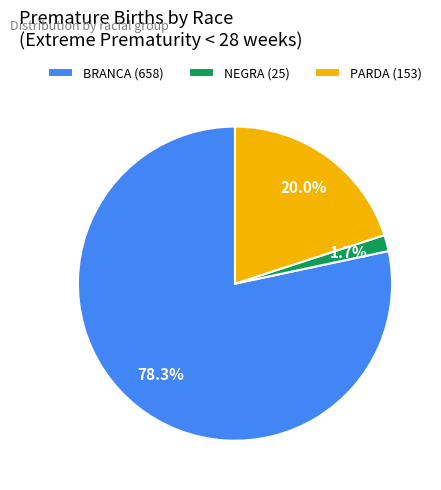

What percentage do PARDA (153) and BRANCA (658) together represent?

98.3%